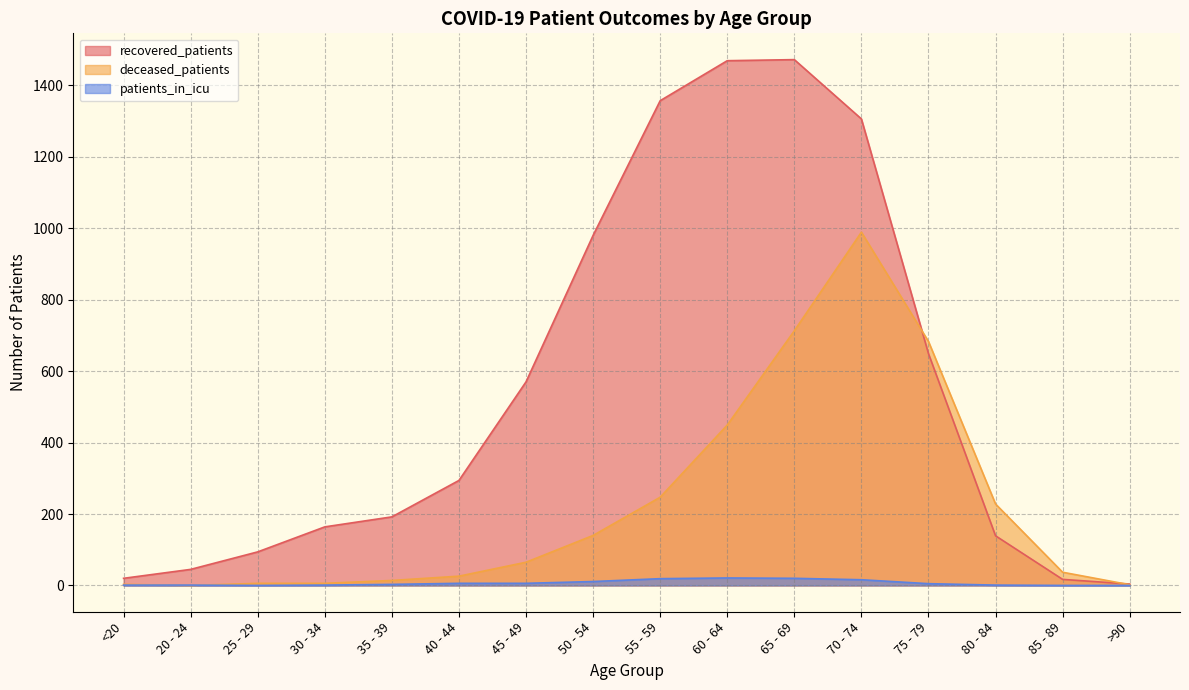

What is the difference between the highest and lowest values at 80 - 84?

227